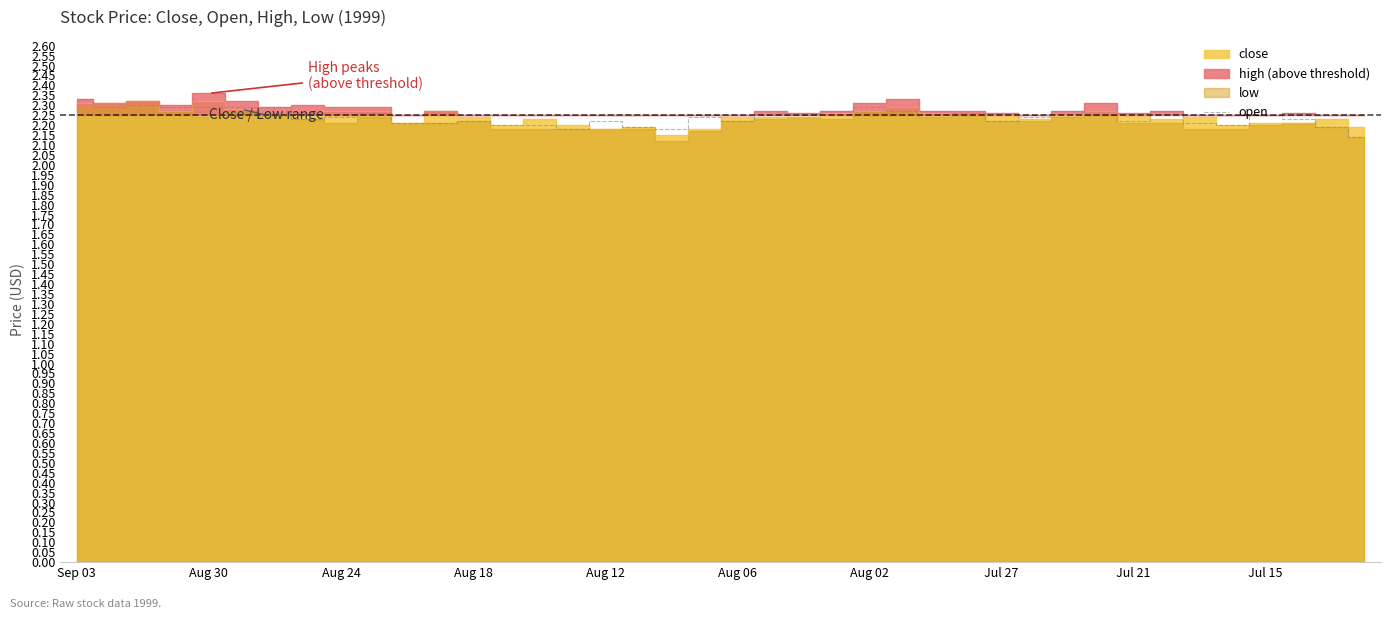

How many points are higher than both their immediate neighbors (excluding endpoints)?

9